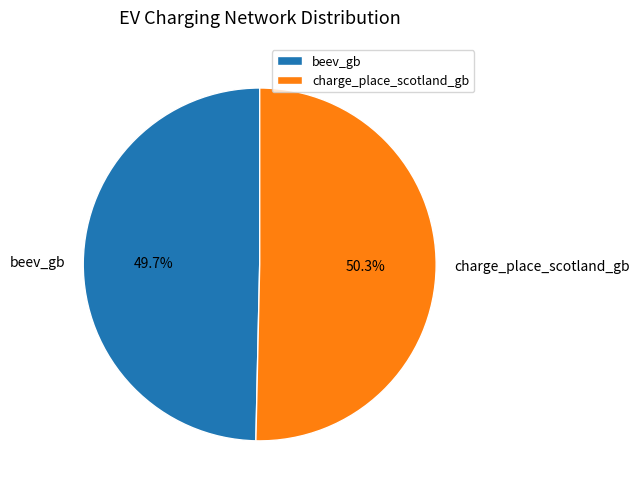

To the nearest percent, what is the average slice percentage?

50%